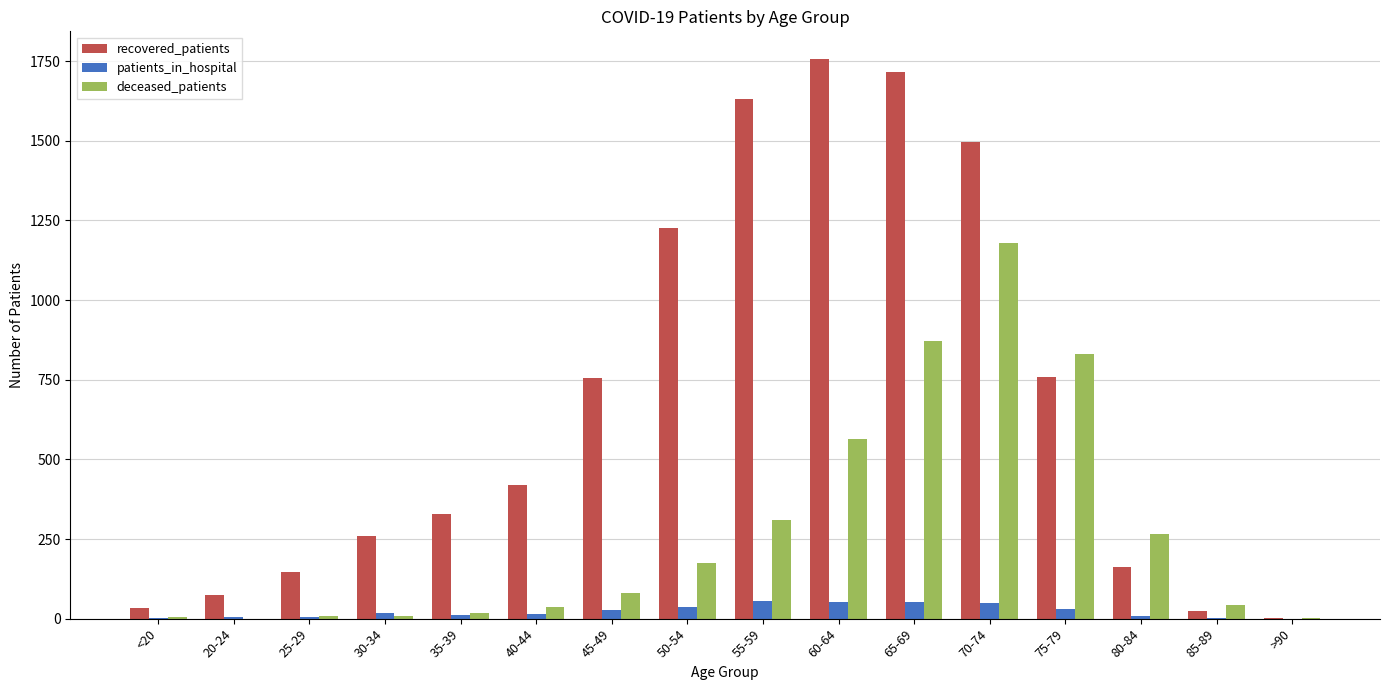

Is the value of patients_in_hospital at 45-49 greater than the value of recovered_patients at 55-59?

No